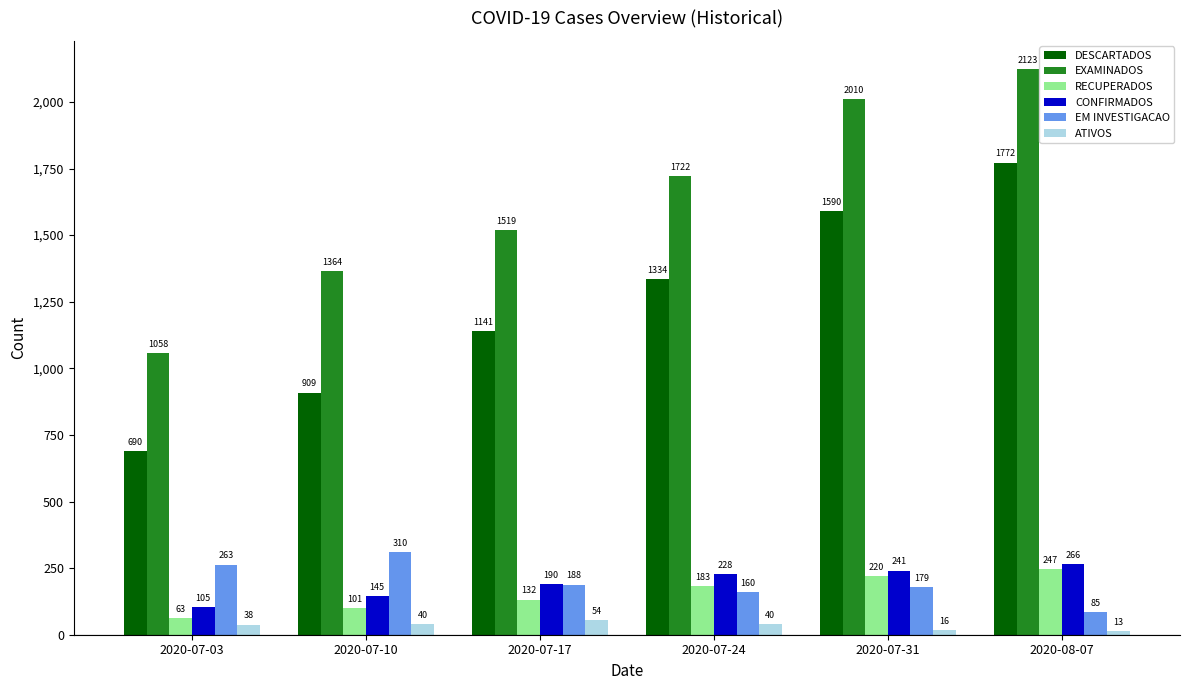

At which label is DESCARTADOS closest to 1231?

2020-07-17